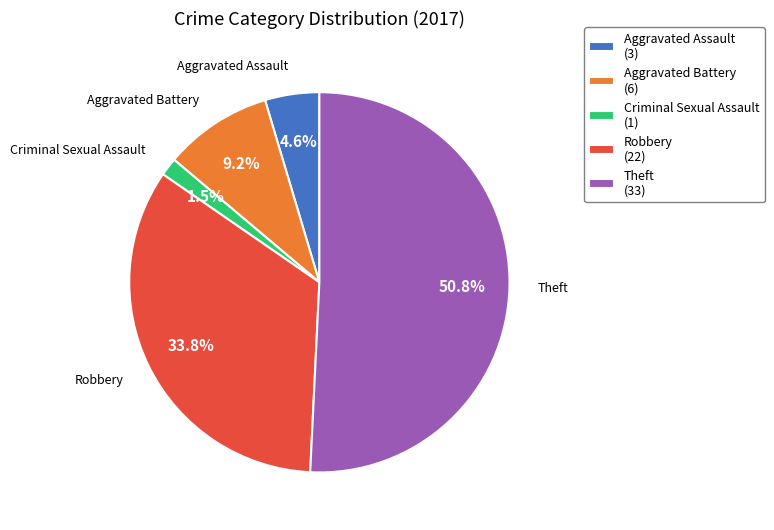

How many segments does this pie chart have?

5